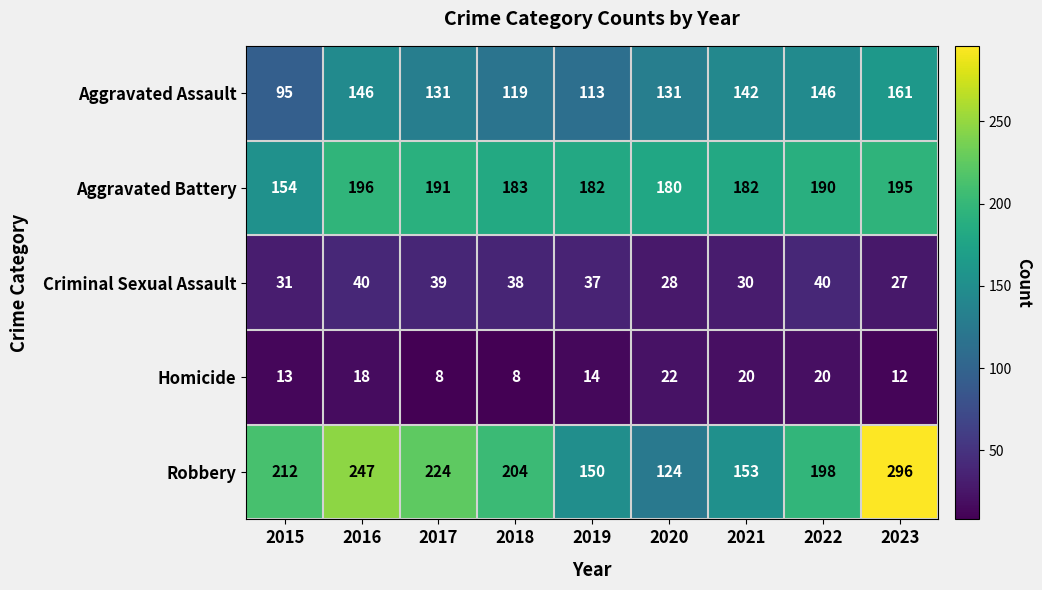

What is the maximum value shown in the chart?

296